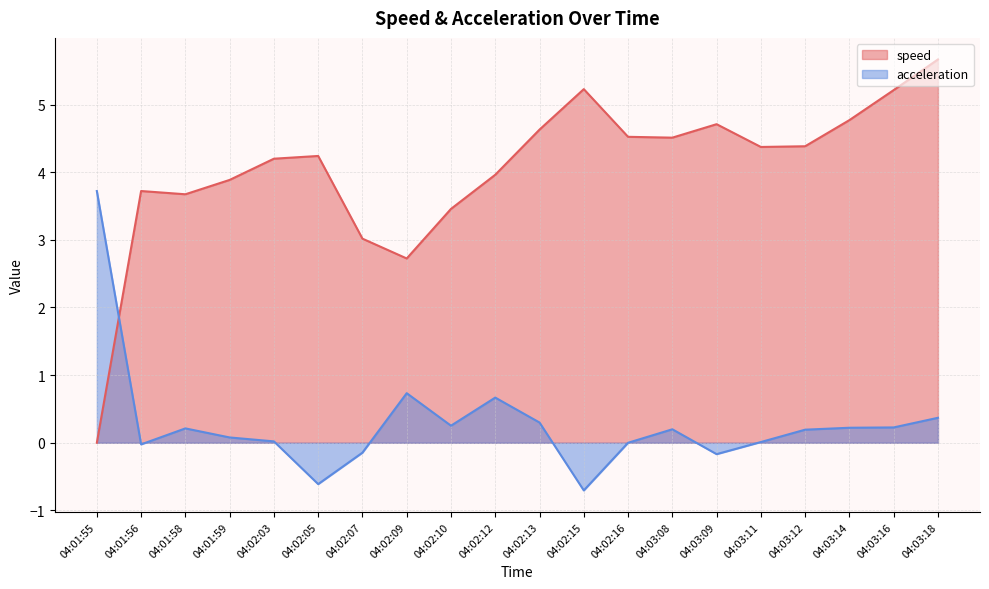

What is the difference between the maximum and second lowest values in the acceleration series?

4.3